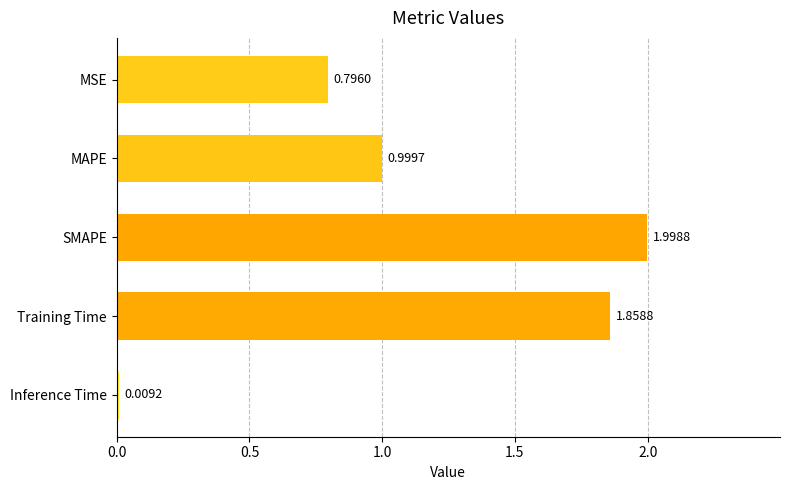

What is the sum of all values?

5.7